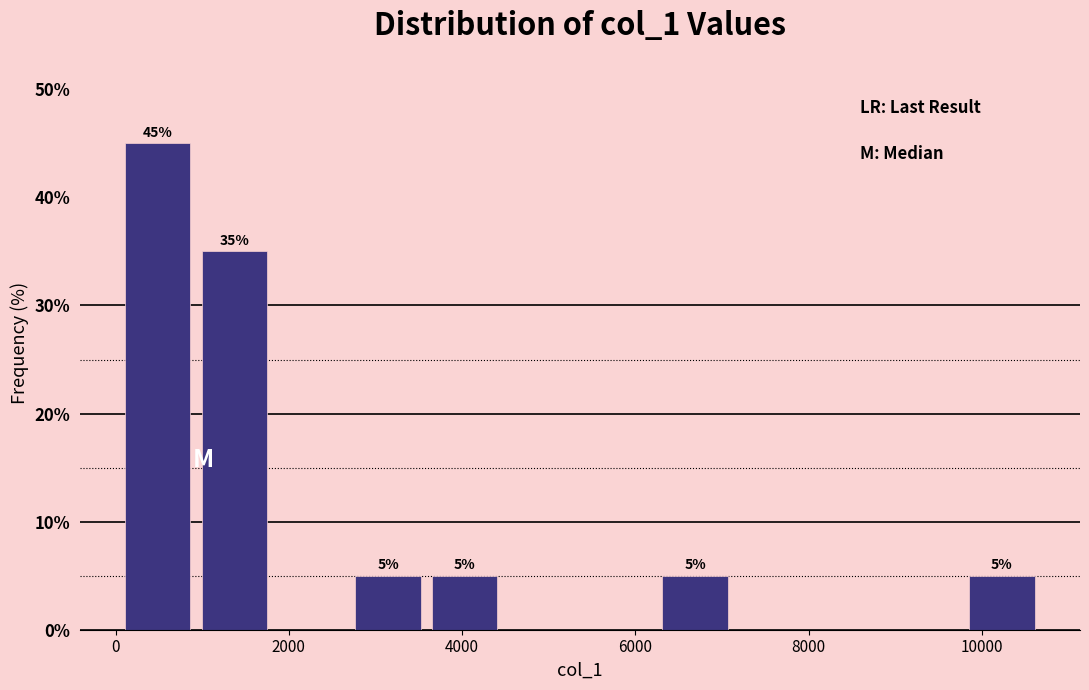

Which range on the x-axis has the tallest bar?

0 to 1000